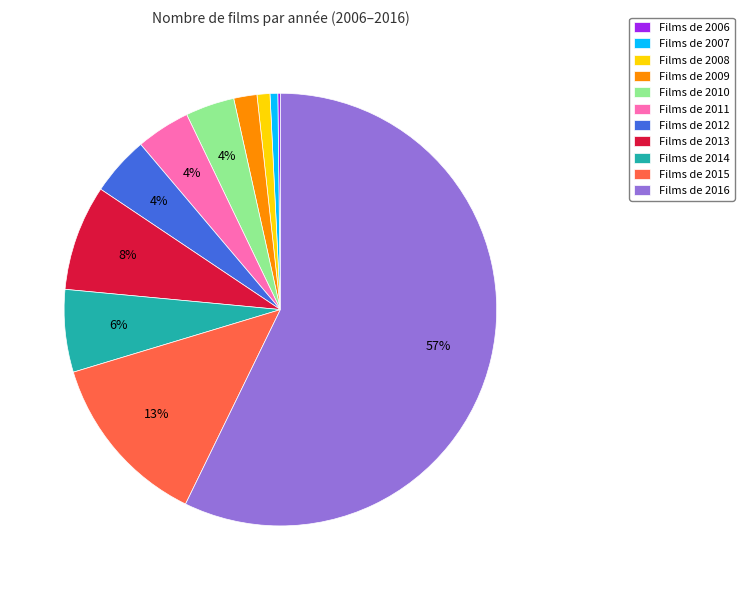

To the nearest percent, what is the difference between the largest and smallest slice percentages?

57%